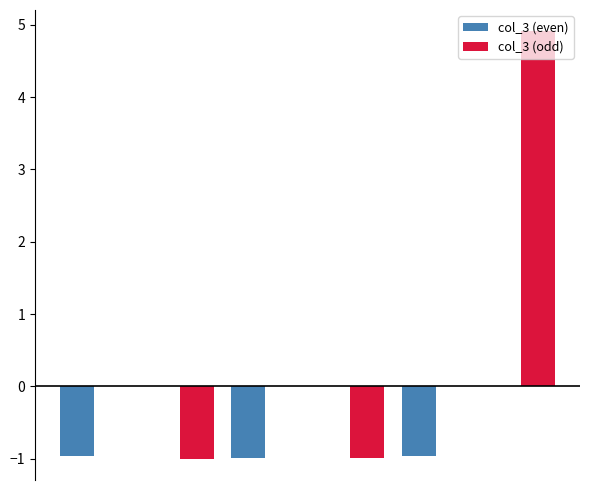

What is the sum of all col_3 (odd) values?

2.9